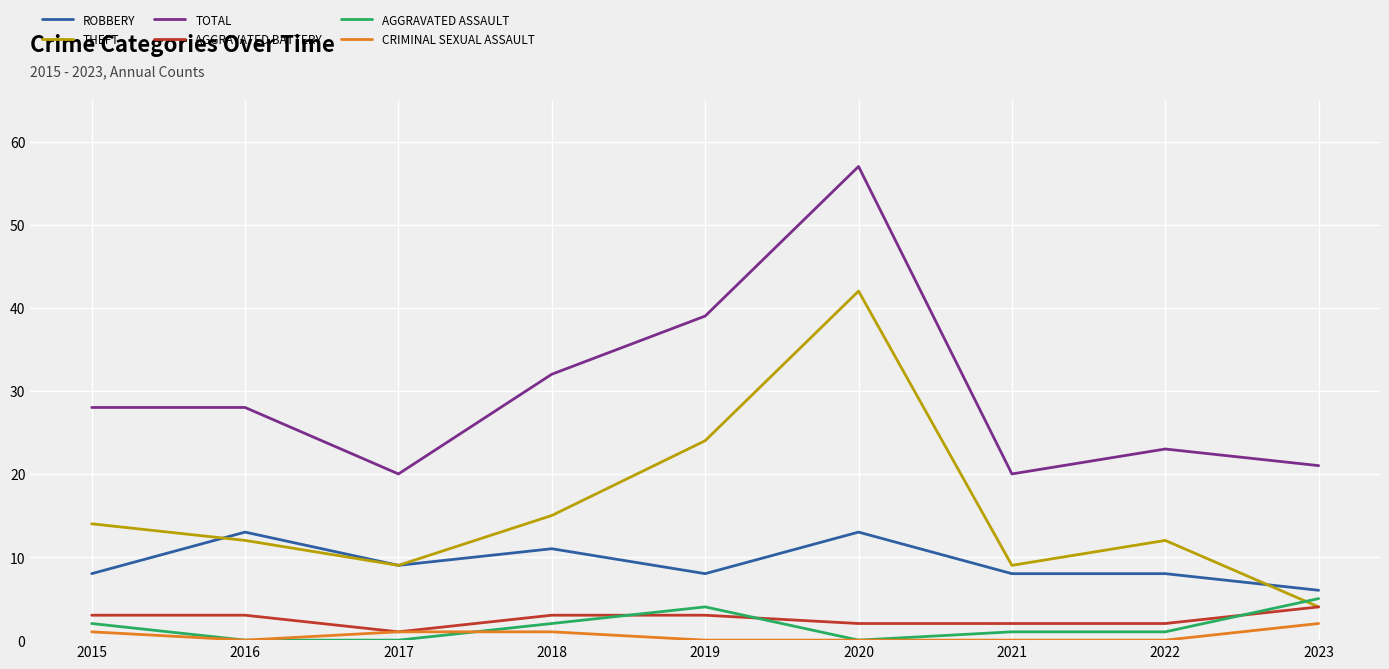

What is the spread (max minus min) of values at 2020?

57